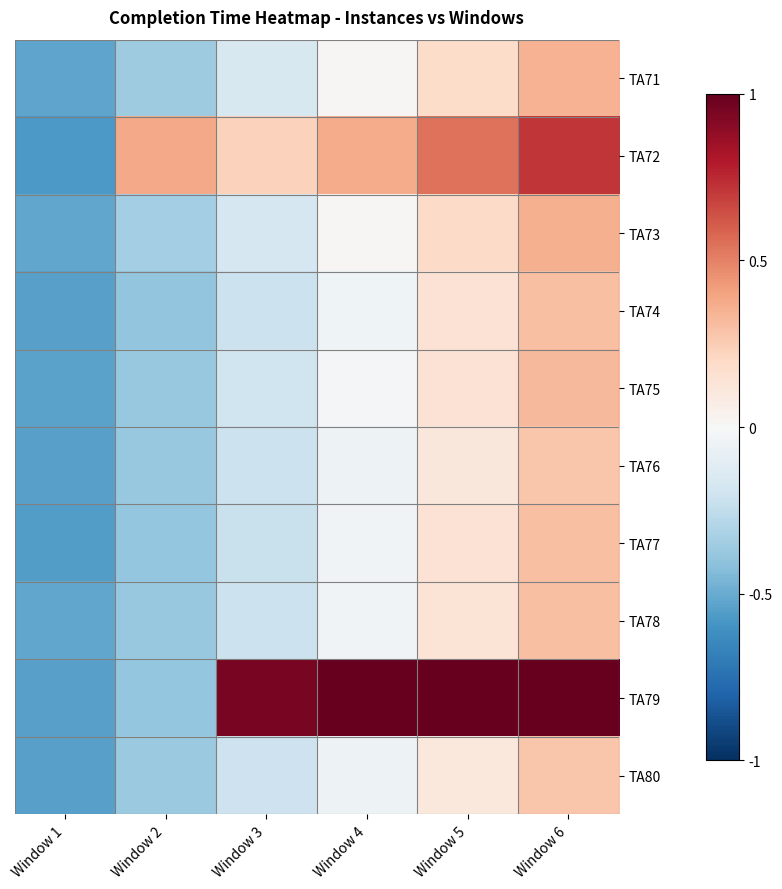

How many categories are shown in the chart?

6